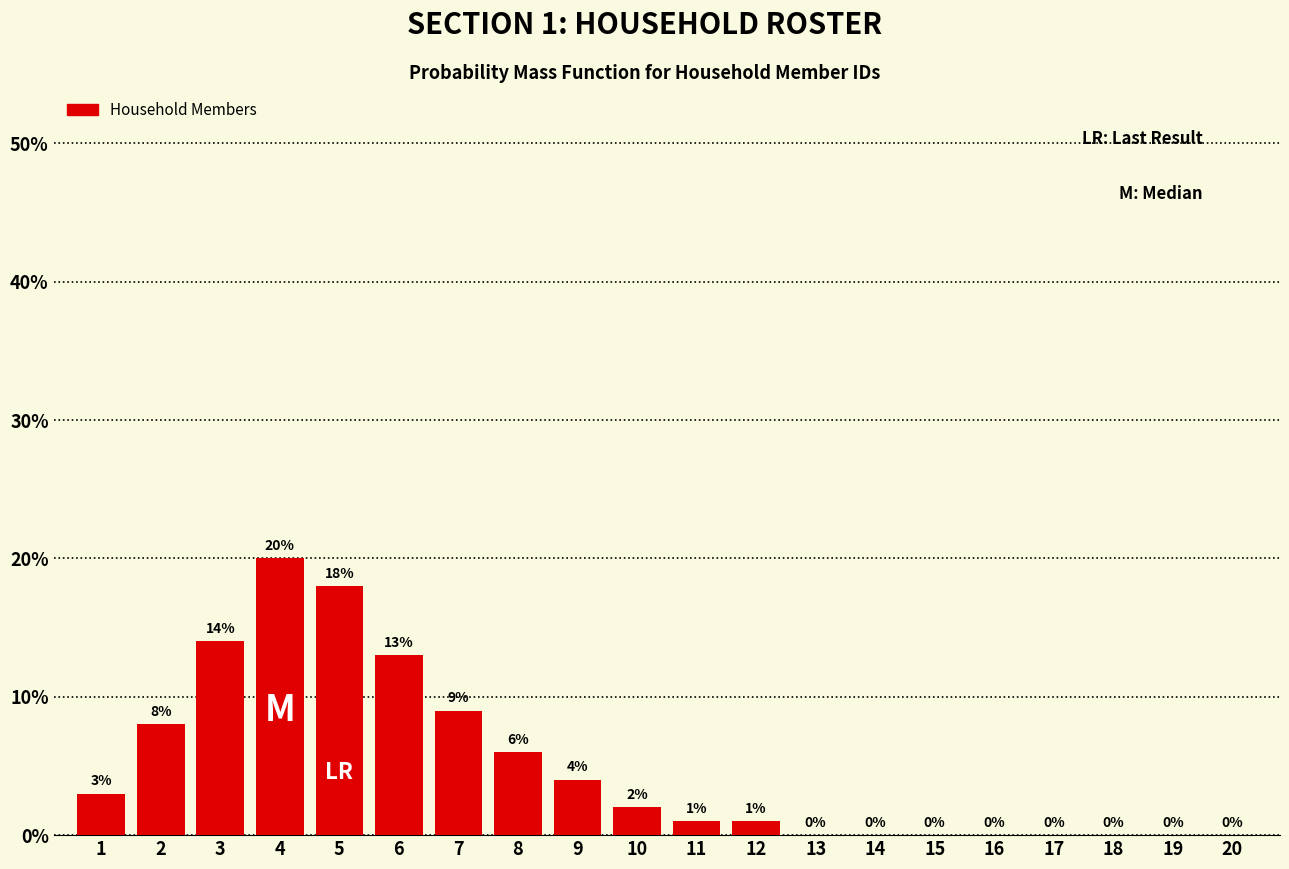

Reading right to left, extract all data points from this chart.

20=0	19=0	18=0	17=0	16=0	15=0	14=0	13=0	12=1	11=1	10=2	9=4	8=6	7=9	6=13	5=18	4=20	3=14	2=8	1=3